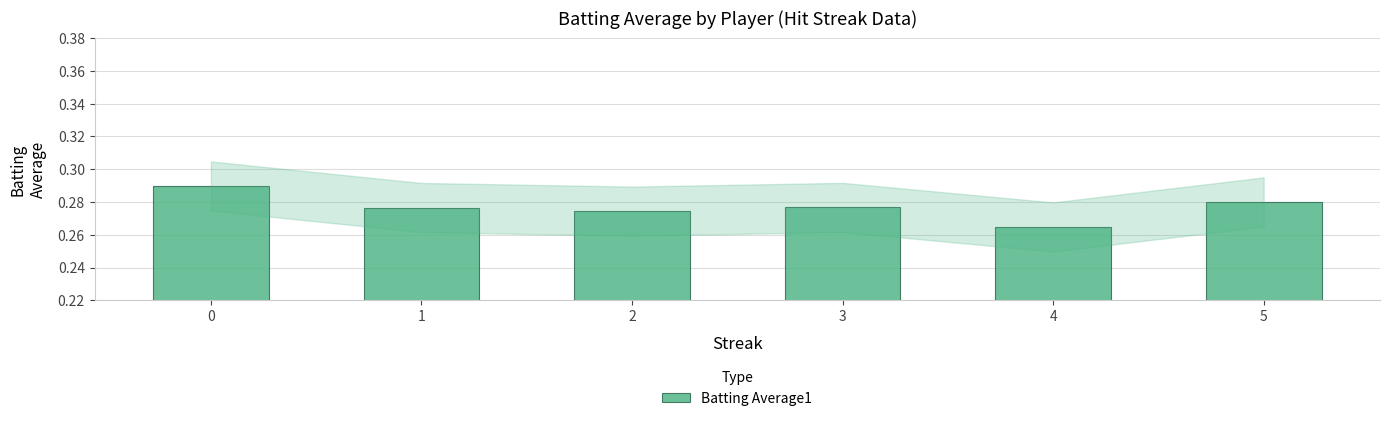

Where is the data nearest to the value 0?

4